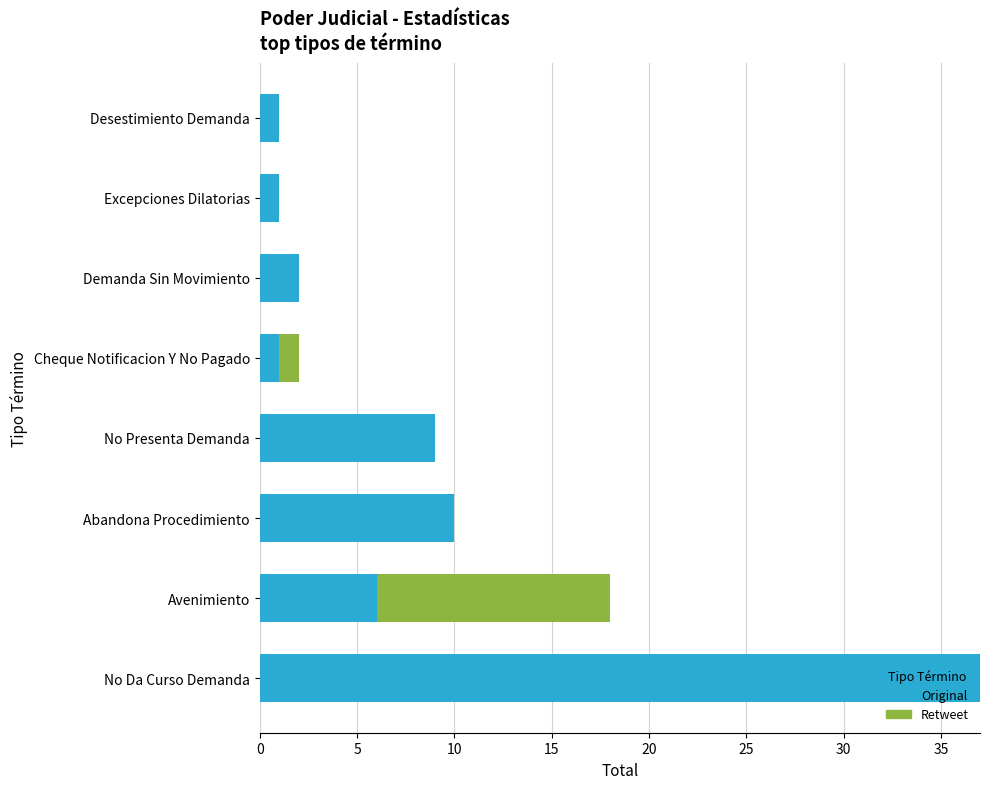

What is the maximum value for Original?

37